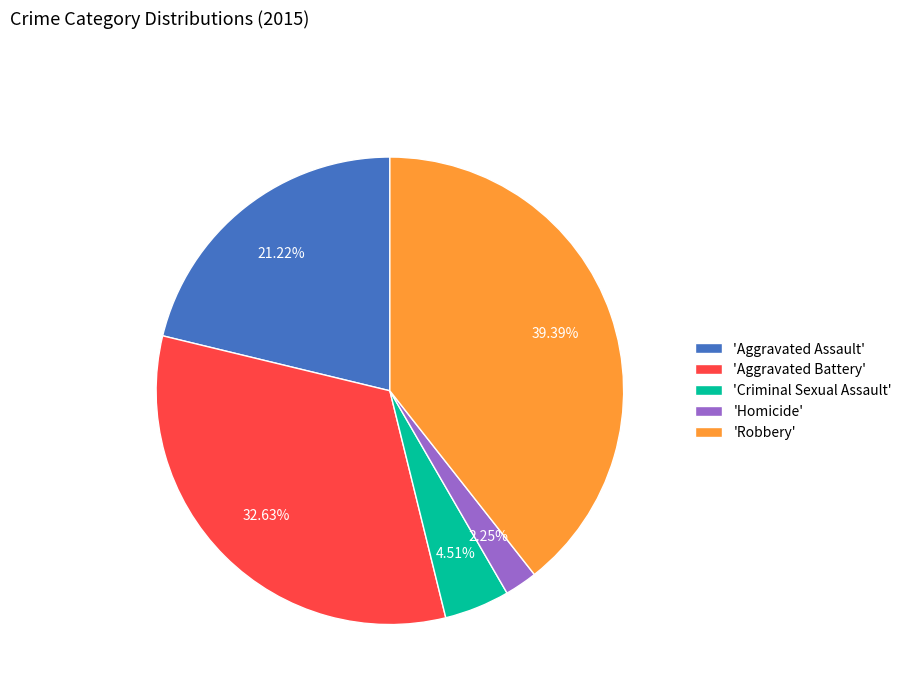

Is there a majority slice in this chart?

No